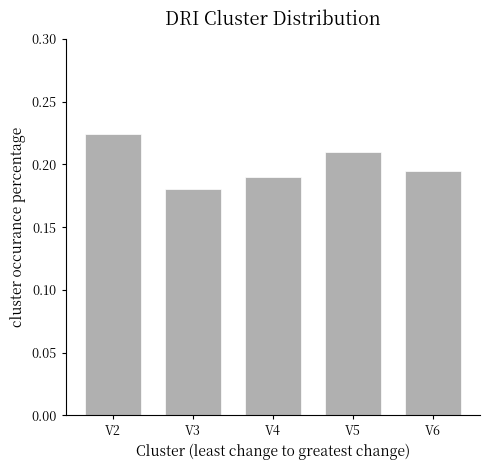

Between V3 and V4, which is larger?

V4